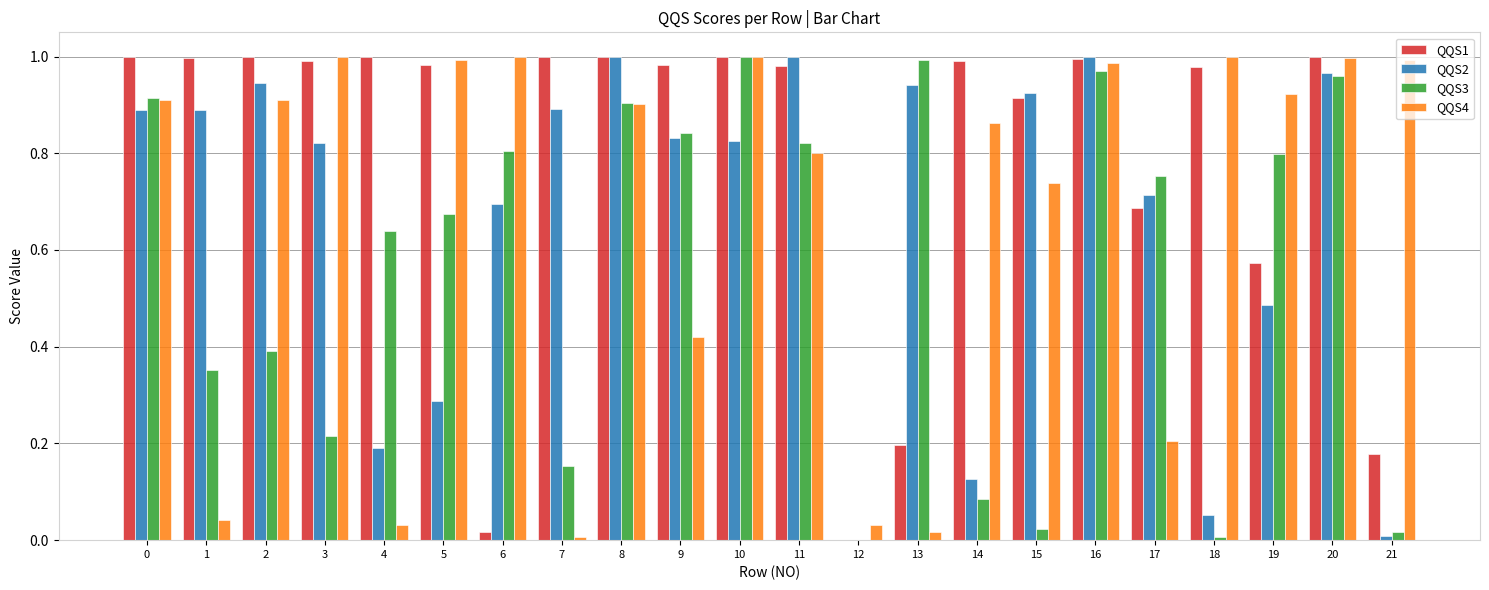

Which series has the largest total across all categories?

QQS1